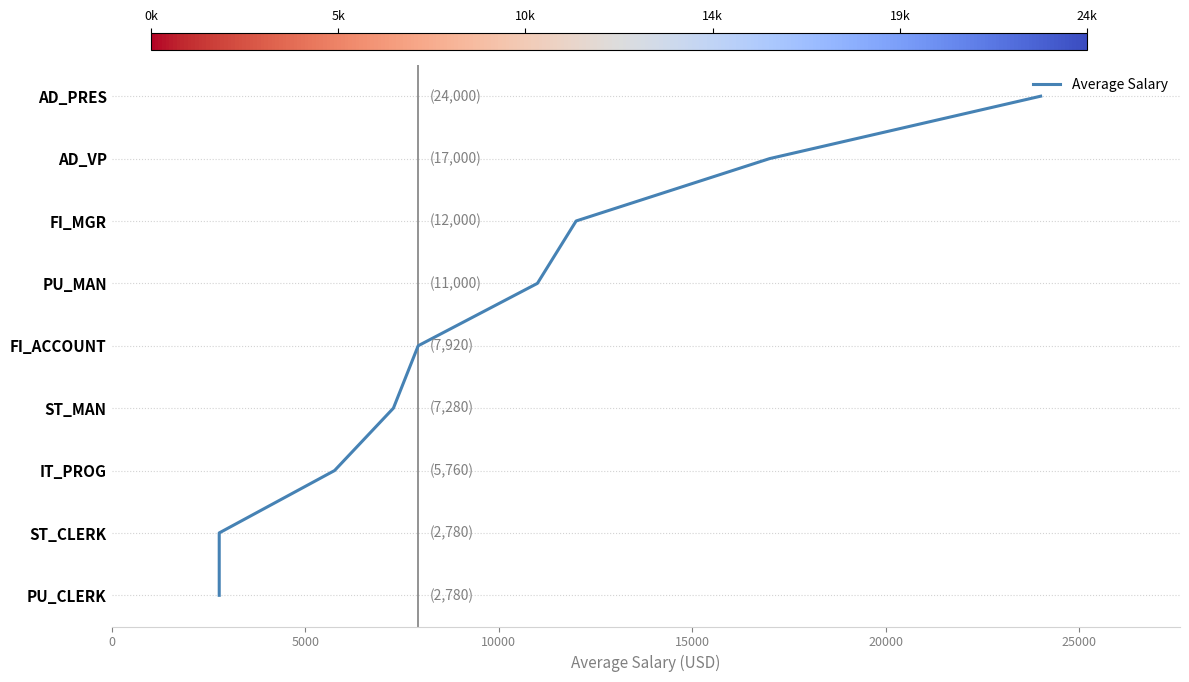

Does the chart display data point markers on the line(s)?

No